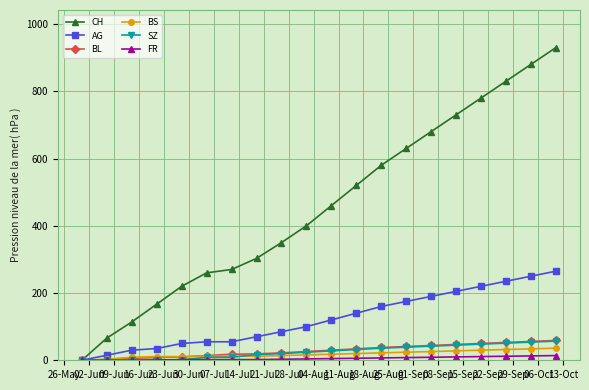

How many lines are shown in the chart?

6